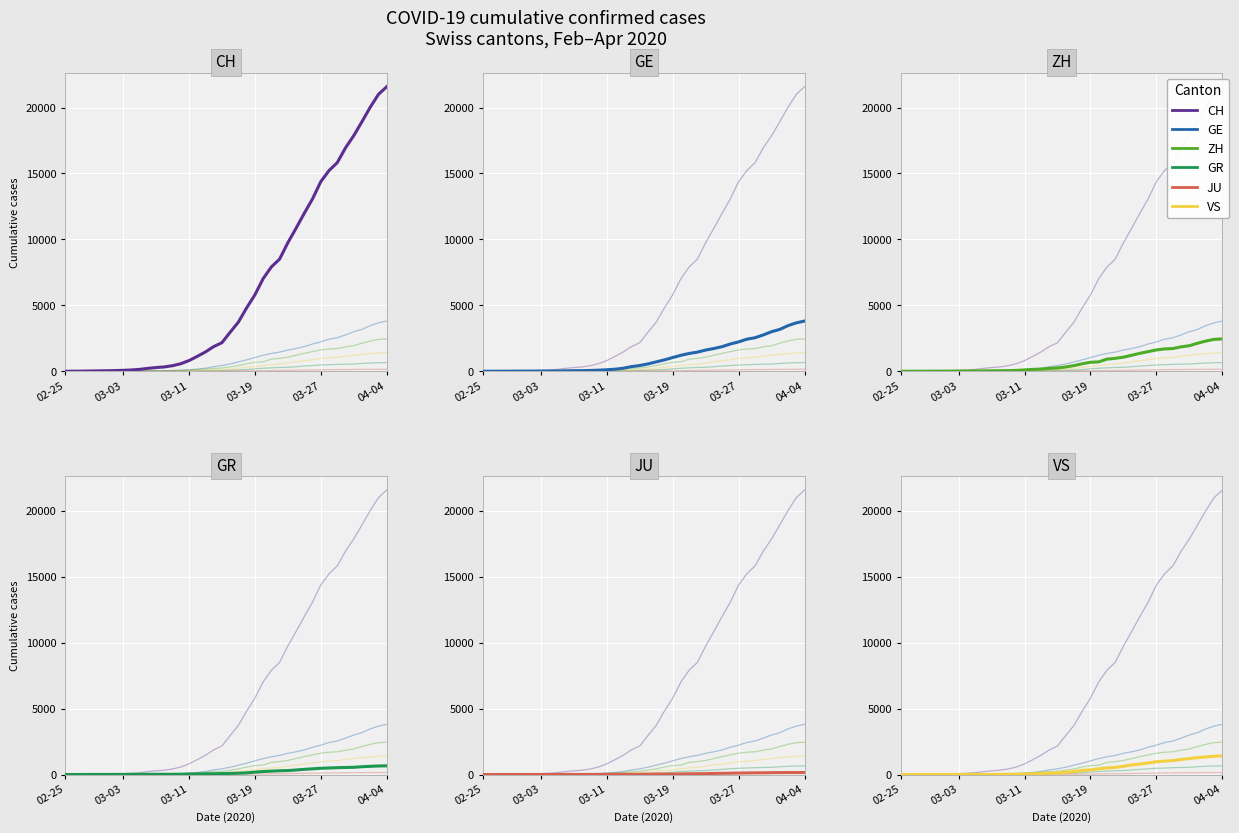

What is the difference between the maximum and minimum values in the GE series?

3807